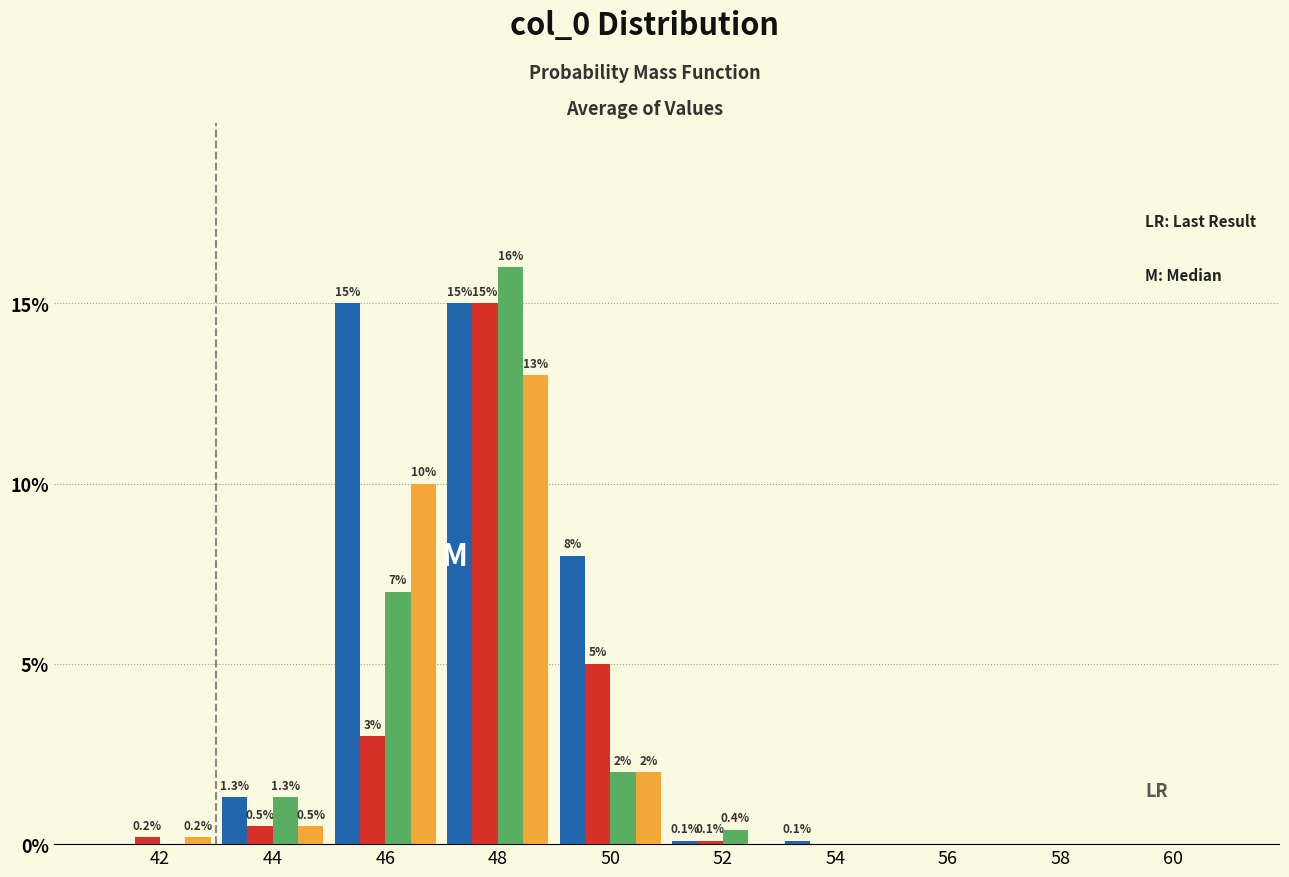

What is the greatest value displayed?

16.0